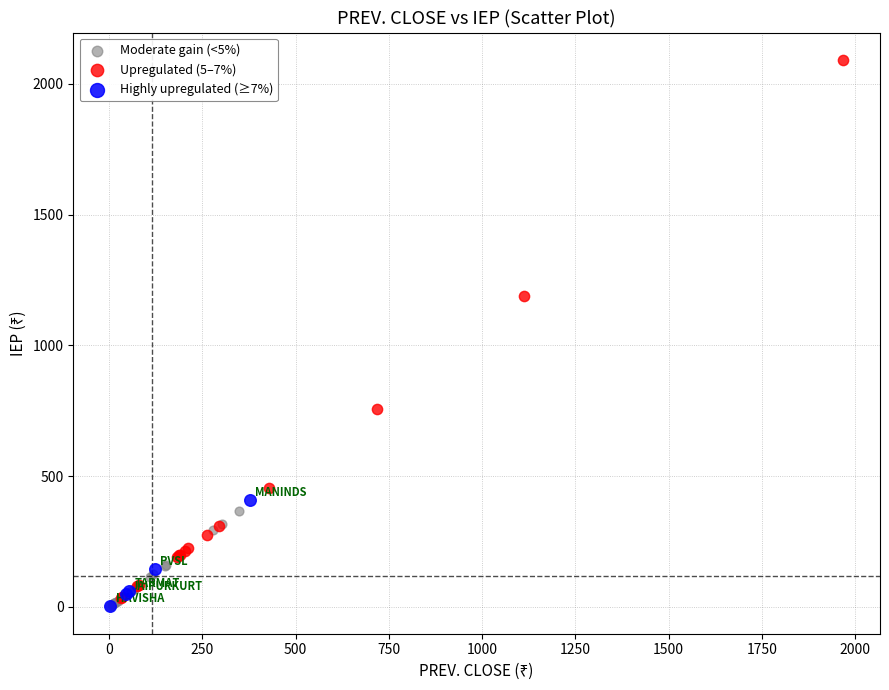

Which series has the widest spread of Y values?

Upregulated (5–7%)